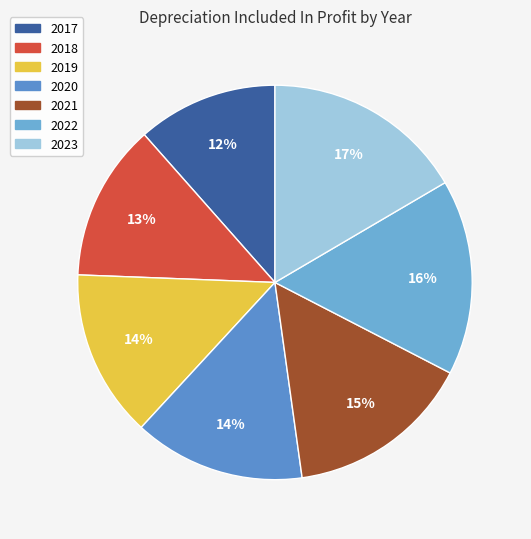

What percentage is NOT represented by 2020?

85.9%